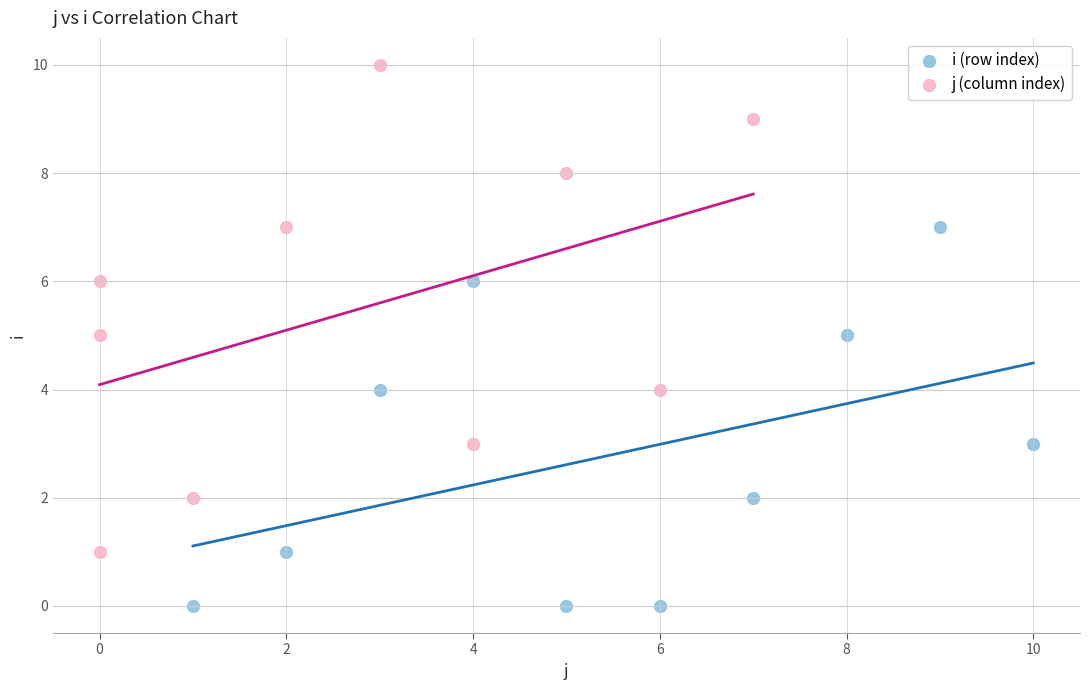

What are all the series names shown in the legend?

i (row index), j (column index)